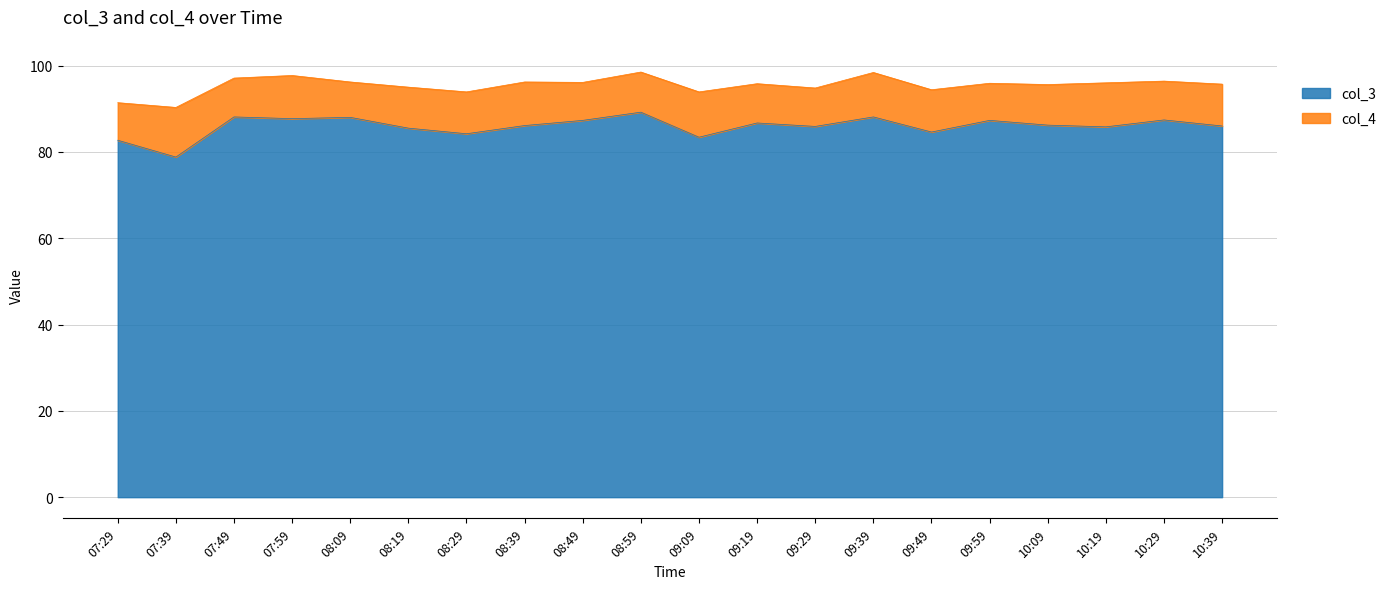

True or false: there are more than 2 points higher than both neighbors.

True